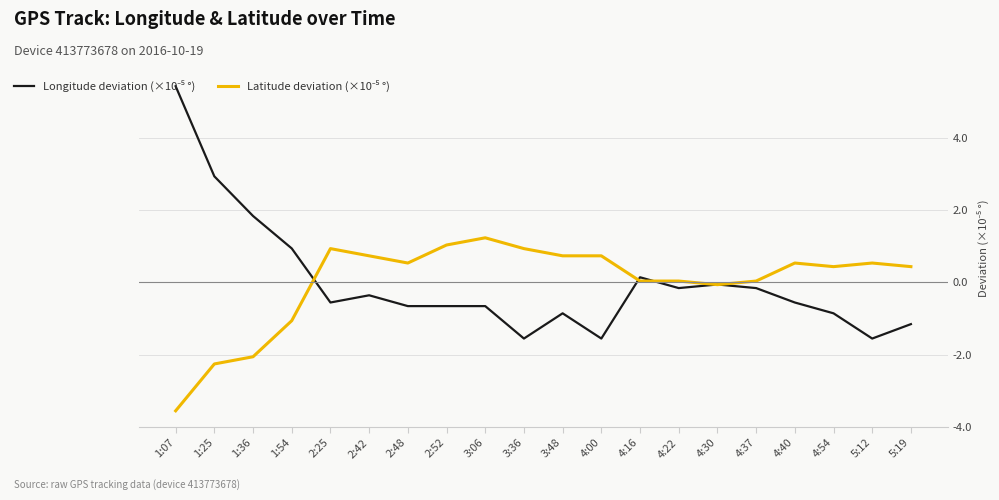

What position from the left is 4:40?

17